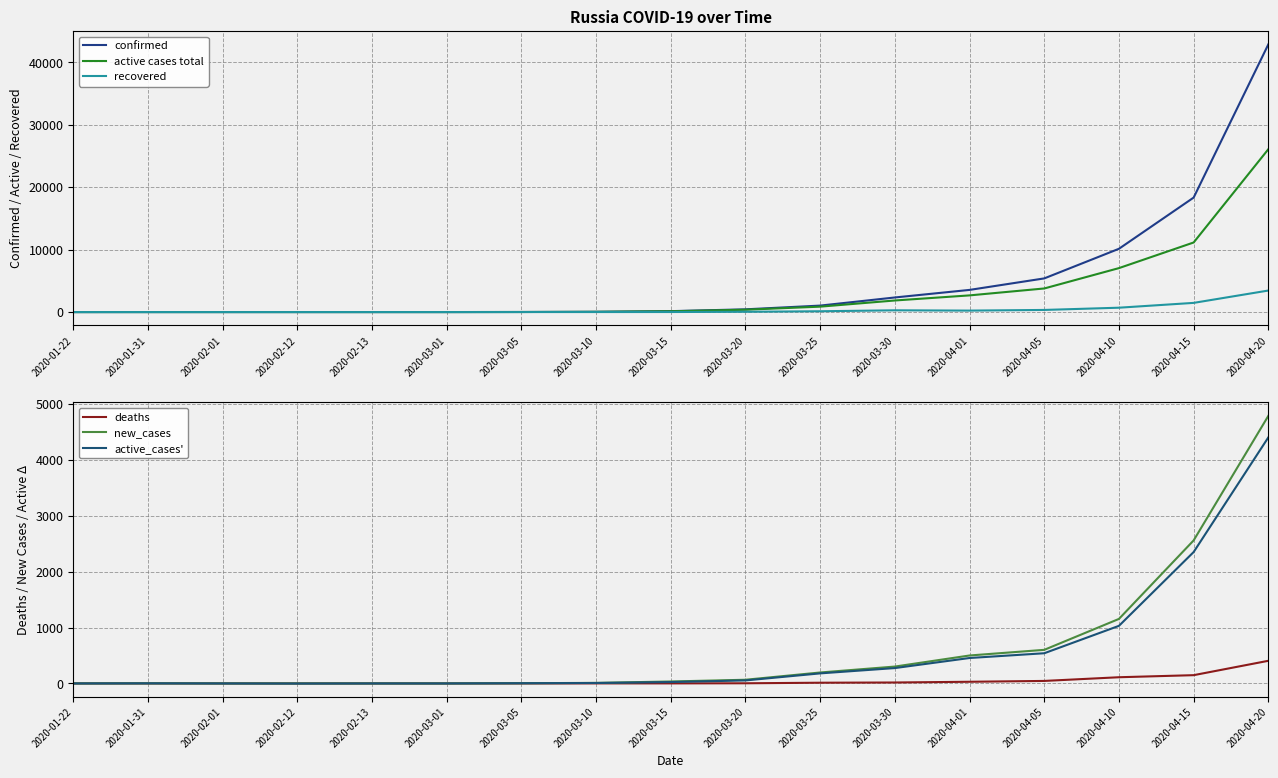

Which series has the largest range (max minus min)?

confirmed